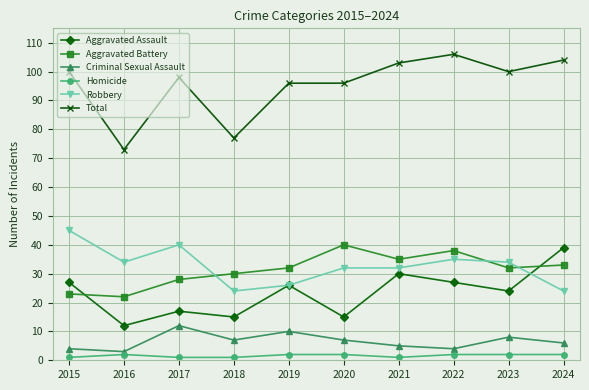

What is the value of the Total point at the 2nd from the left?

73